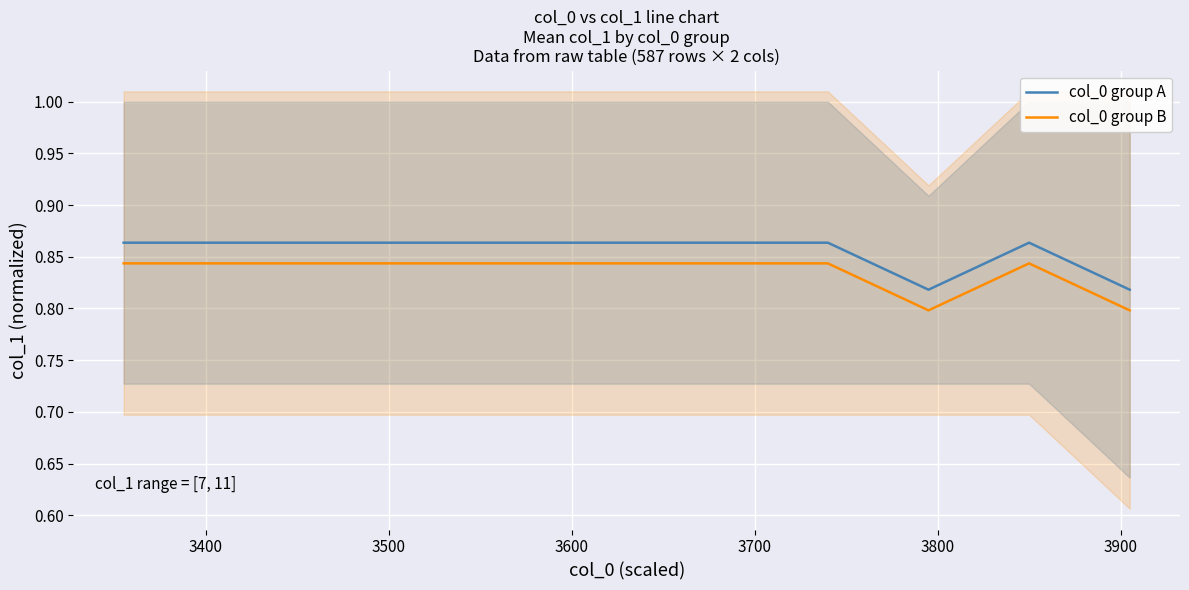

True or false: col_0 group A and col_0 group B intersect in this chart.

False